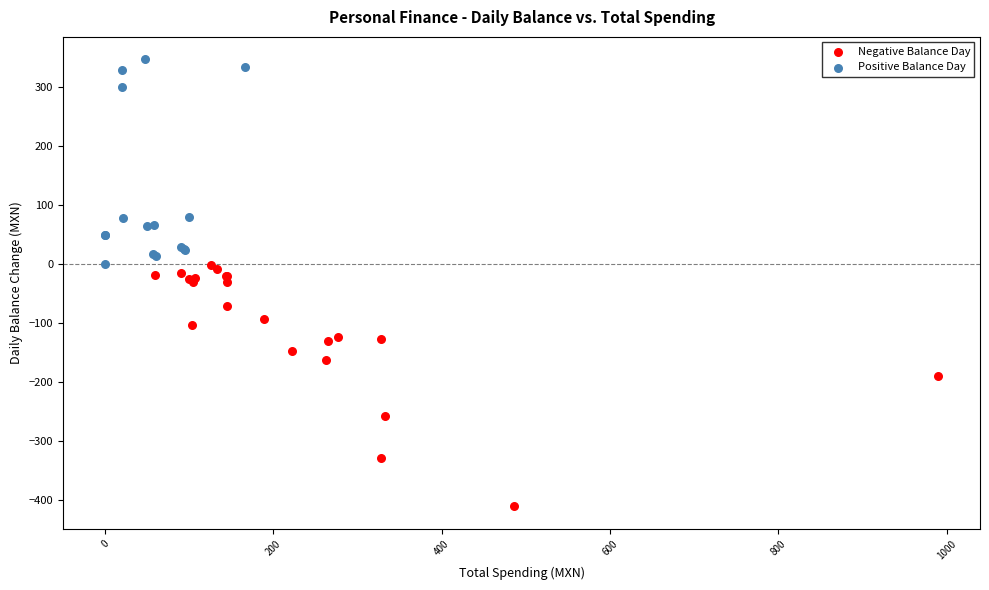

Which series contains the highest Y value?

Positive Balance Day